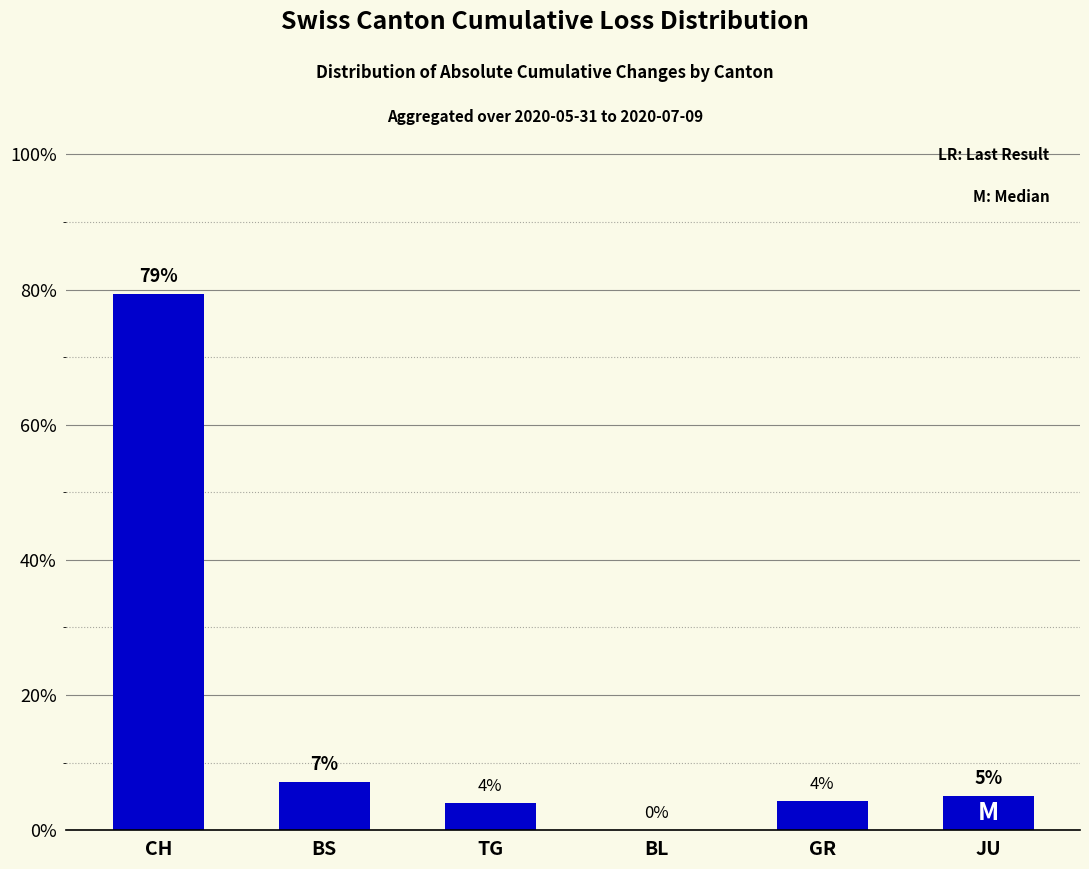

What is the maximum value shown in the chart?

0.8